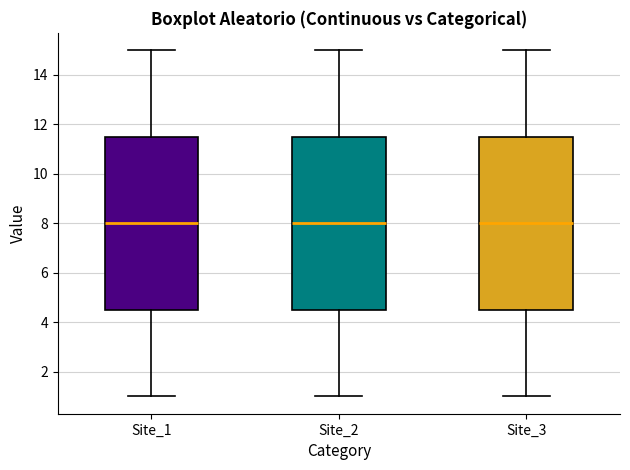

Reading left to right, transcribe this box plot: for each box, give where its median line is, the range the box spans, and where its two whiskers end, as read against the y-axis. The values are not printed on the chart, so give them approximately, as read against the axis.

Site_1: median 8.0, box 4.6 to 11.6, whiskers 1.0 to 15.0
Site_2: median 8.0, box 4.6 to 11.6, whiskers 1.0 to 15.0
Site_3: median 8.0, box 4.6 to 11.6, whiskers 1.0 to 15.0